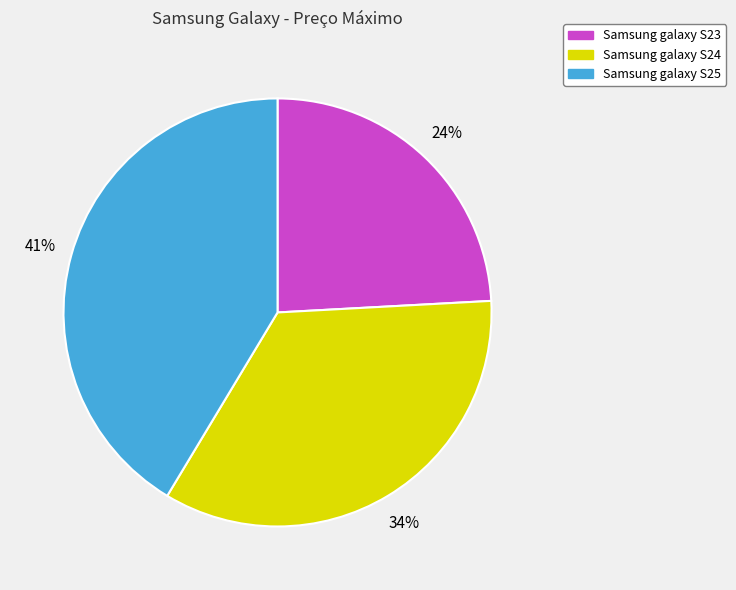

To the nearest percent, what is the combined percentage of Samsung galaxy S23 and Samsung galaxy S24?

59%